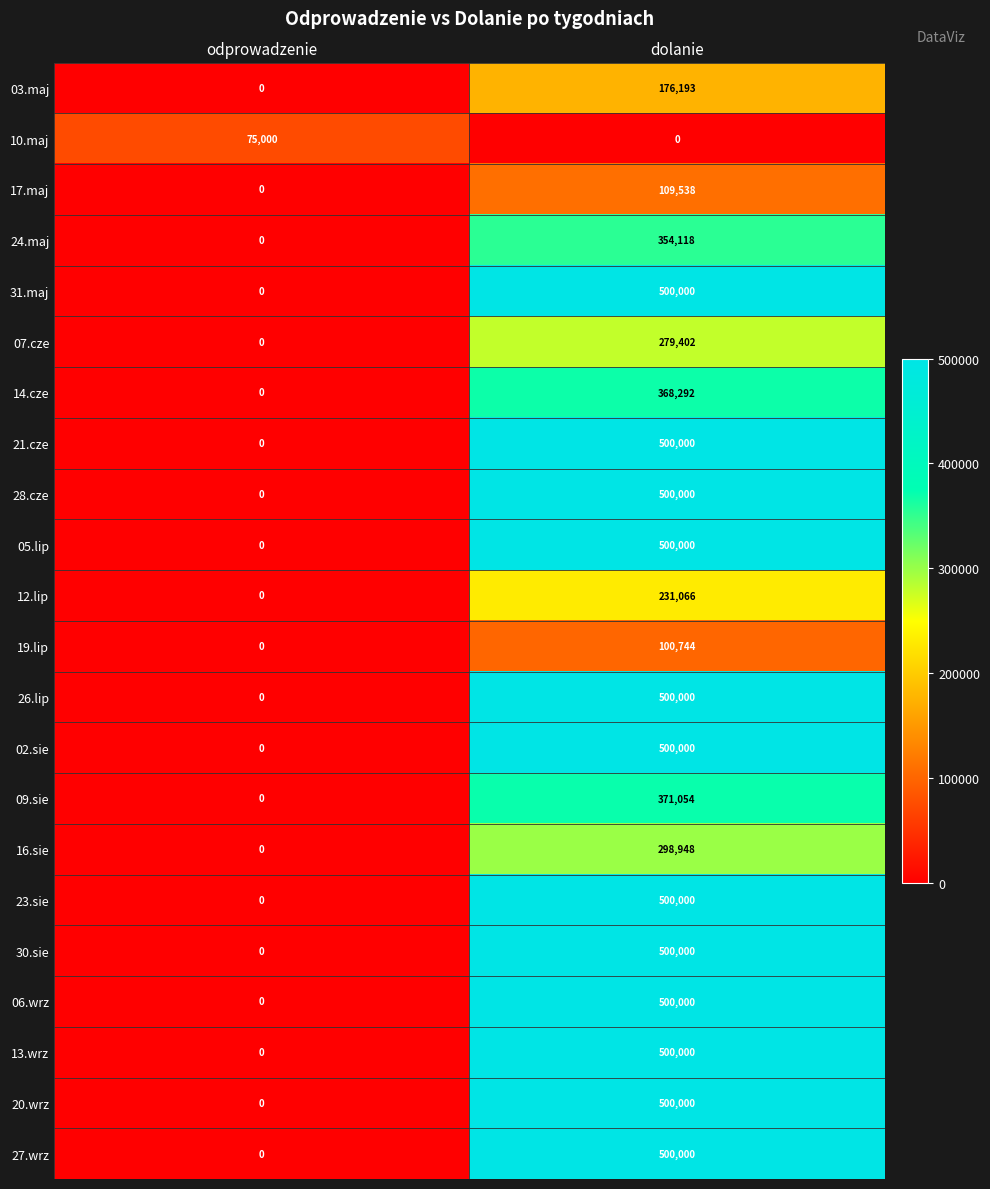

Is it true that 13.wrz equals 123302 at dolanie?

False